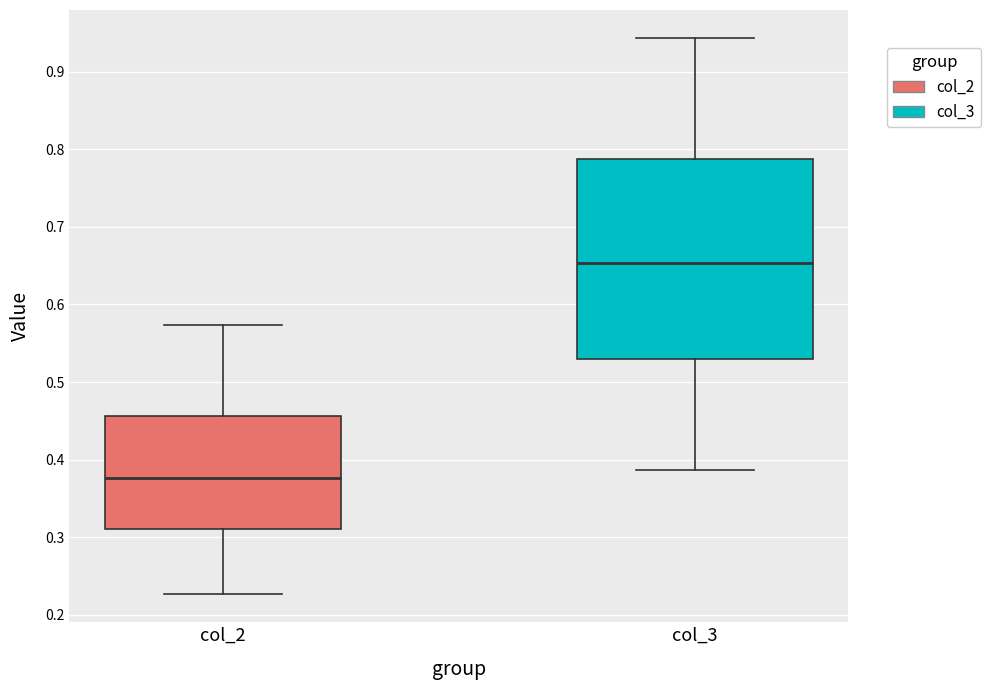

Comparing the boxes themselves (not the whiskers), which one is the tallest?

col_3